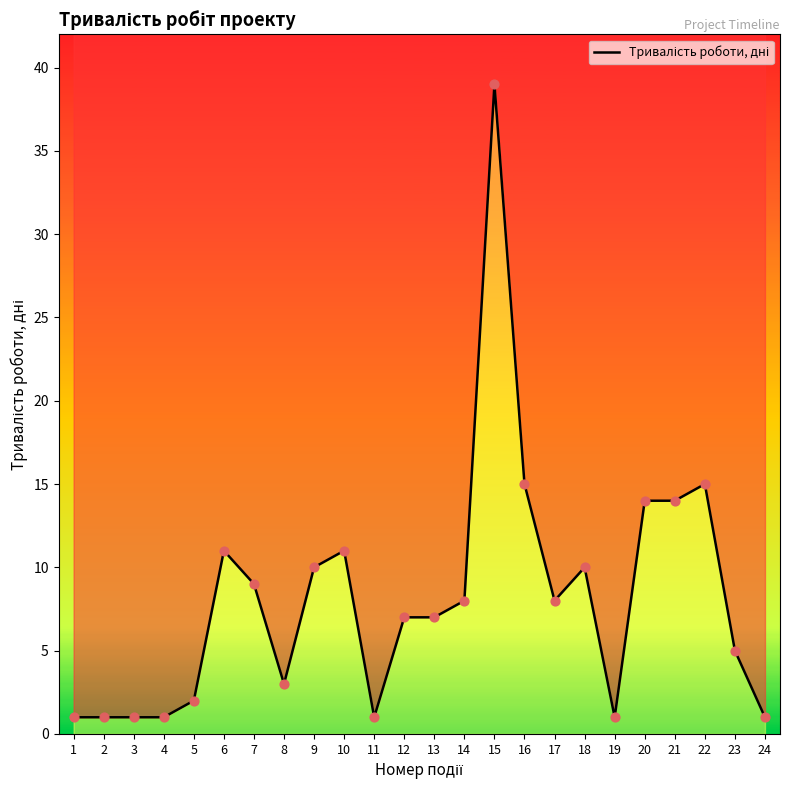

What is the ratio of the value at 7 to the value at 23?

1.8